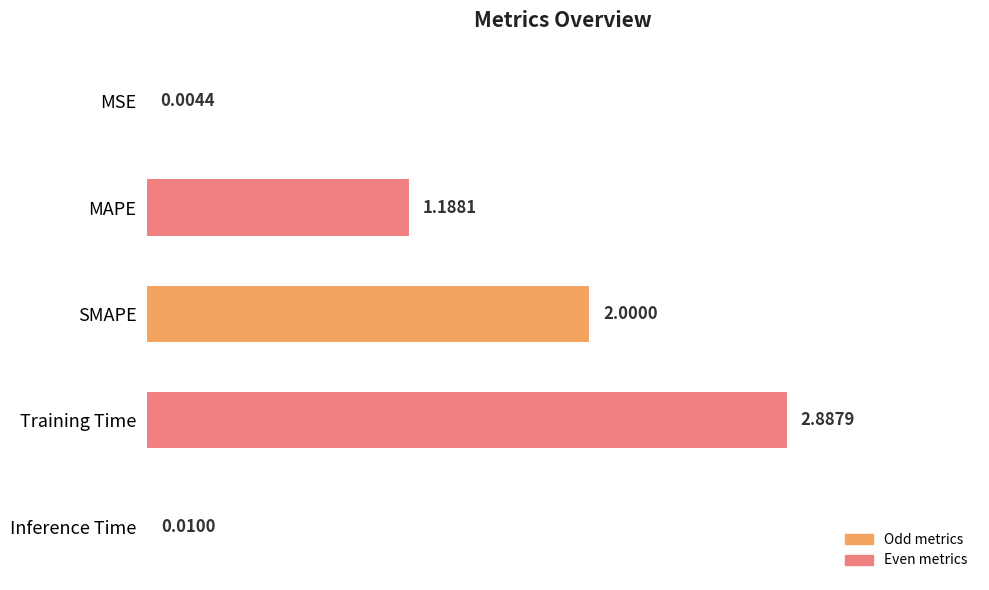

What is the change in value from MAPE to SMAPE?

+0.8